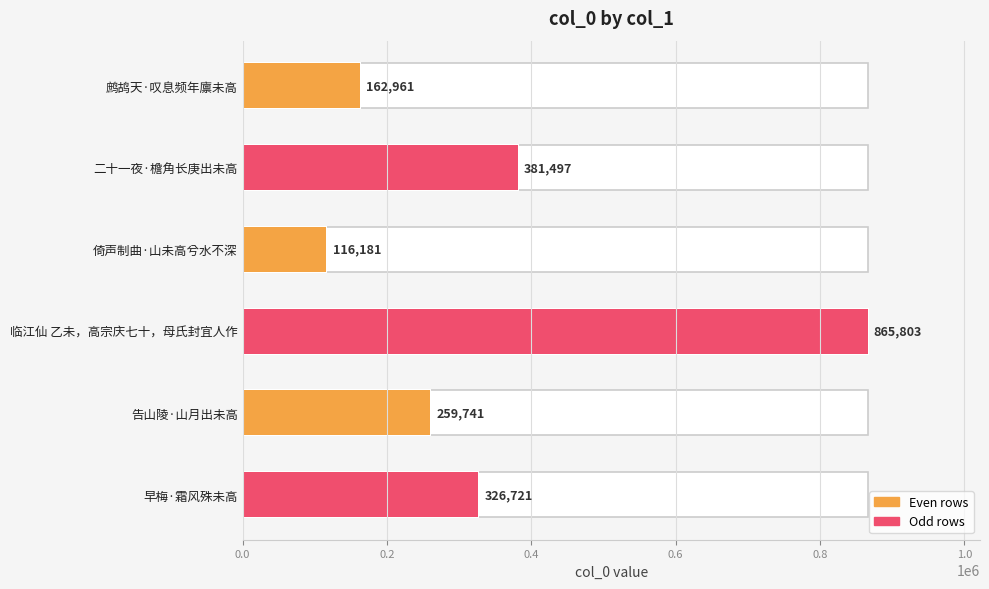

True or false: the data shows 1145815 at 临江仙 乙未，高宗庆七十，母氏封宜人作.

False